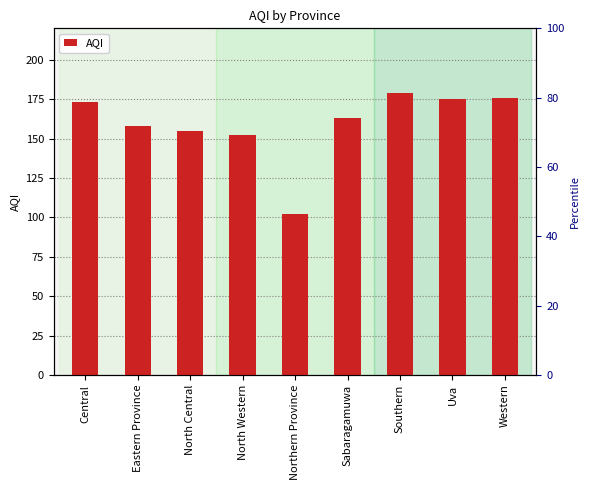

Which label corresponds to the largest value in the chart?

Southern